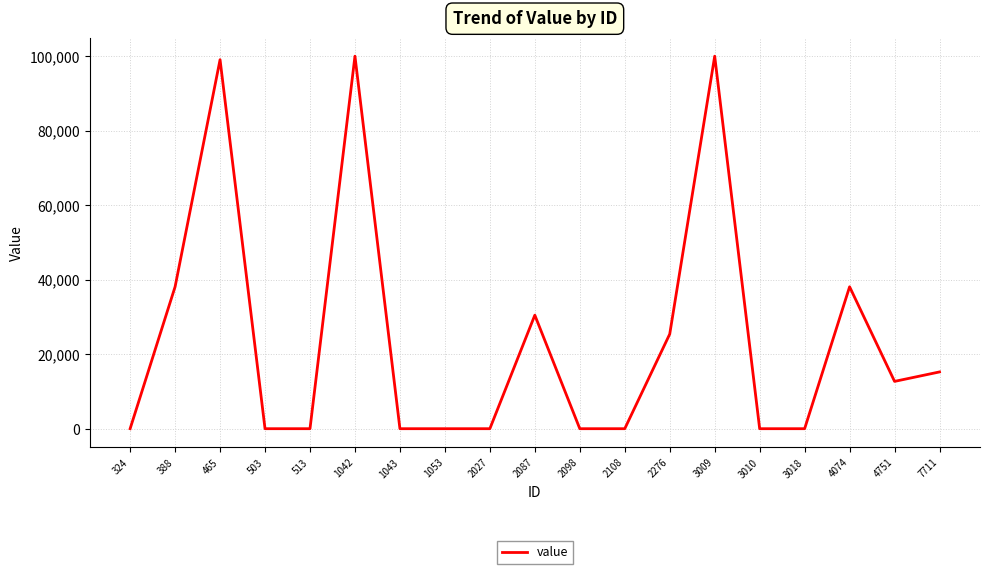

What is the greatest value displayed?

100000.0